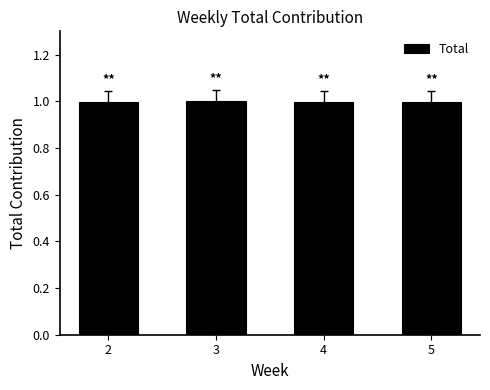

What is the maximum value shown in the chart?

1.0